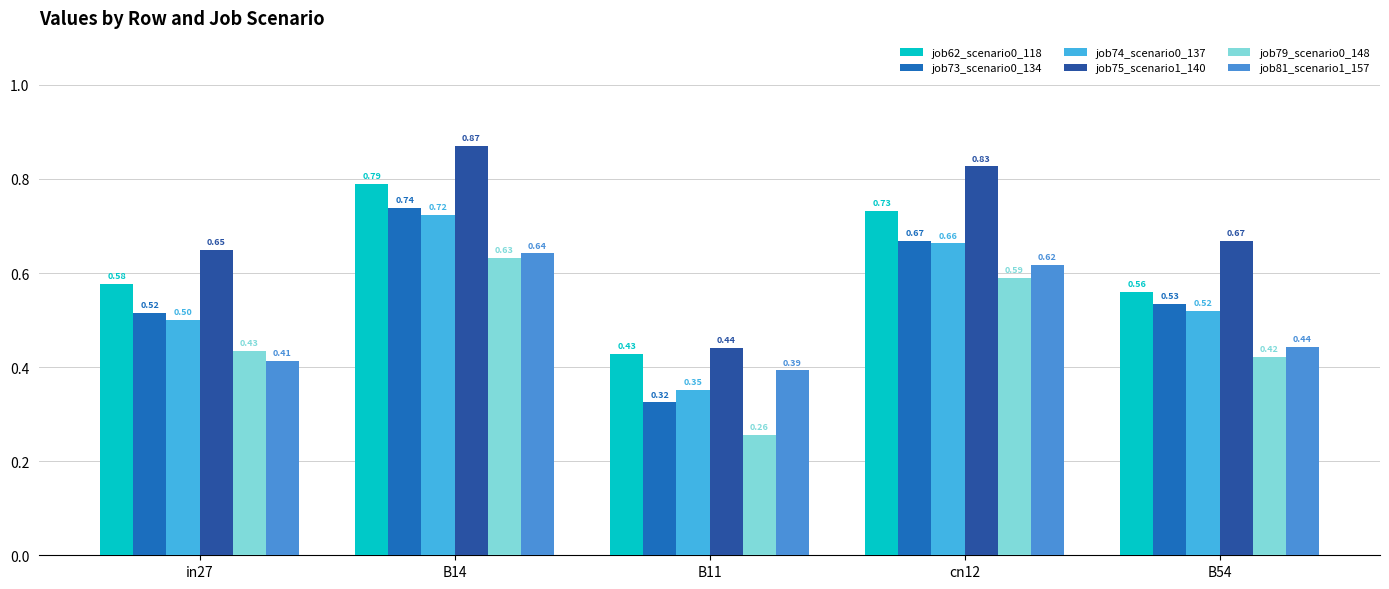

What is the total value across all series at in27?

3.1